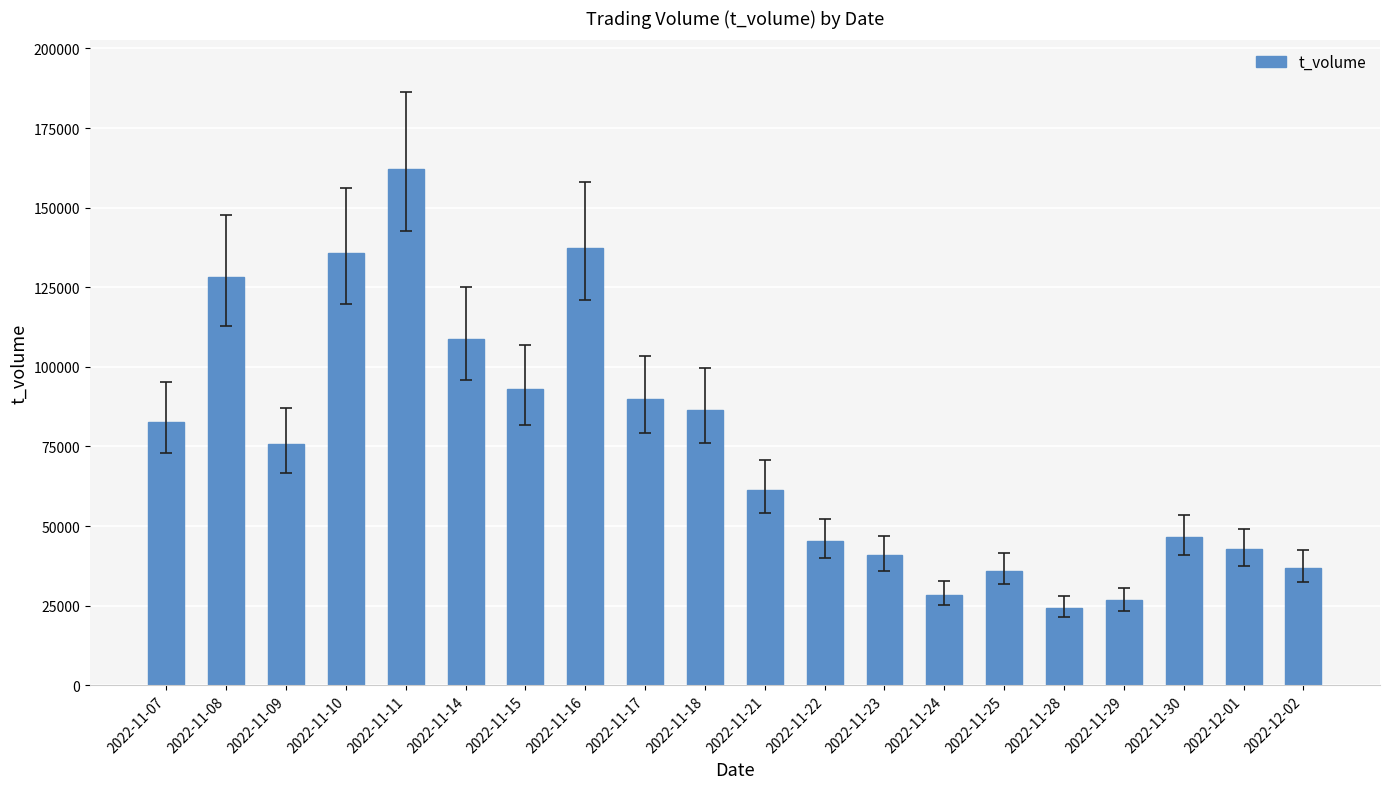

Which has a higher value, 2022-12-02 or 2022-11-14?

2022-11-14